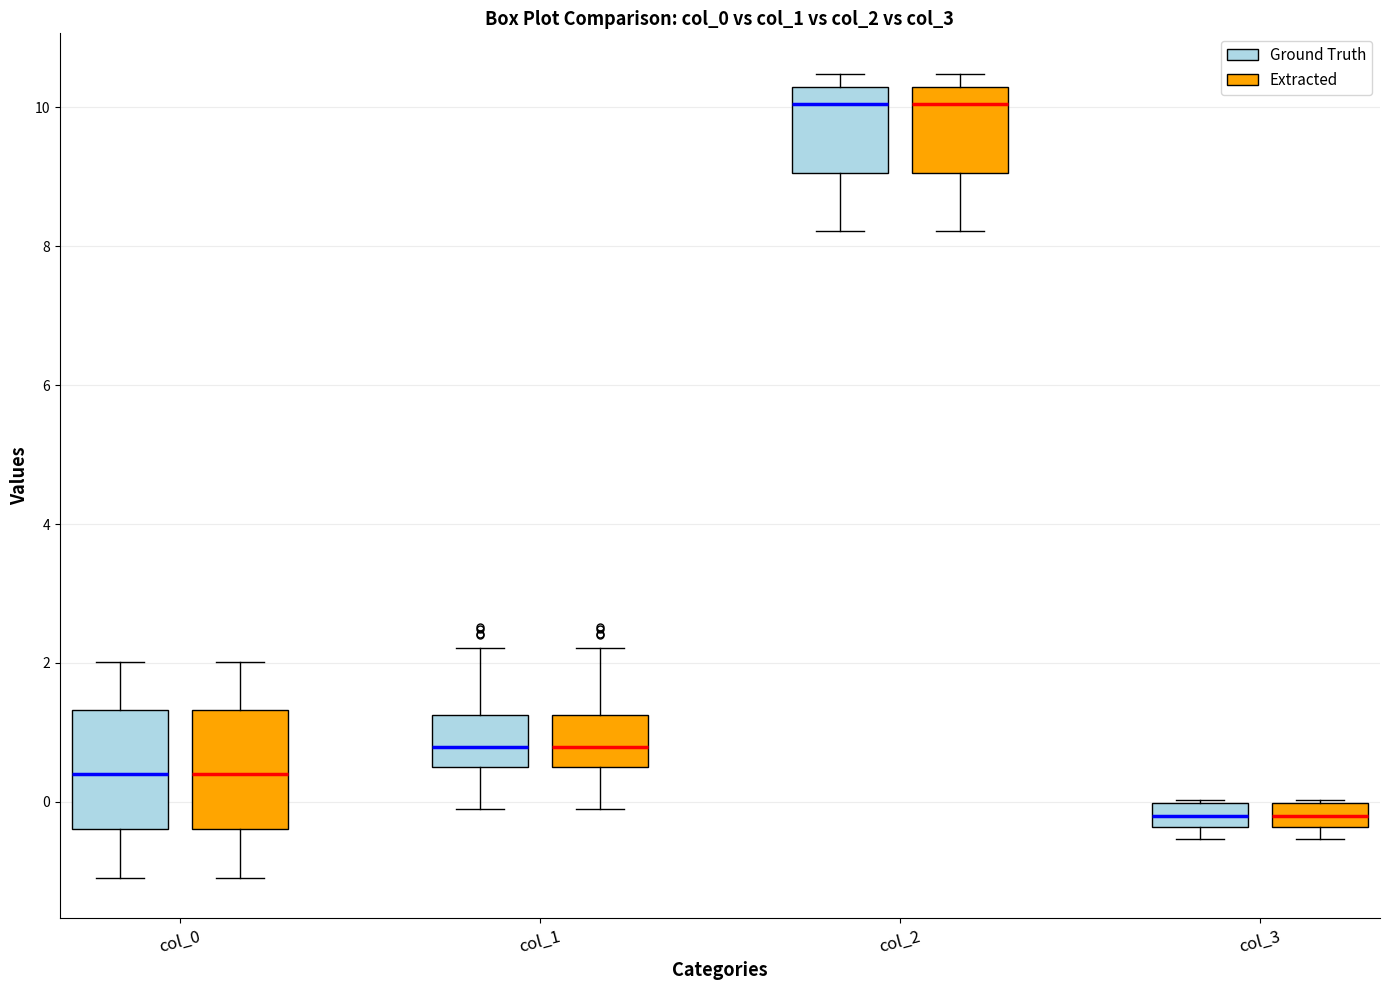

Reading left to right, read every box against the y-axis: the position of its median line, the range the box covers, and the ends of its whiskers. The values are not printed on the chart, so give them approximately, as read against the axis.

col_0 (Ground Truth): median 0.4, box -0.4 to 1.4, whiskers -1.0 to 2.0
col_0 (Extracted): median 0.4, box -0.4 to 1.4, whiskers -1.0 to 2.0
col_1 (Ground Truth): median 0.8, box 0.6 to 1.2, whiskers 0.0 to 2.2
col_1 (Extracted): median 0.8, box 0.6 to 1.2, whiskers 0.0 to 2.2
col_2 (Ground Truth): median 10.0, box 9.0 to 10.2, whiskers 8.2 to 10.4
col_2 (Extracted): median 10.0, box 9.0 to 10.2, whiskers 8.2 to 10.4
col_3 (Ground Truth): median -0.2, box -0.4 to 0.0, whiskers -0.6 to 0.0
col_3 (Extracted): median -0.2, box -0.4 to 0.0, whiskers -0.6 to 0.0